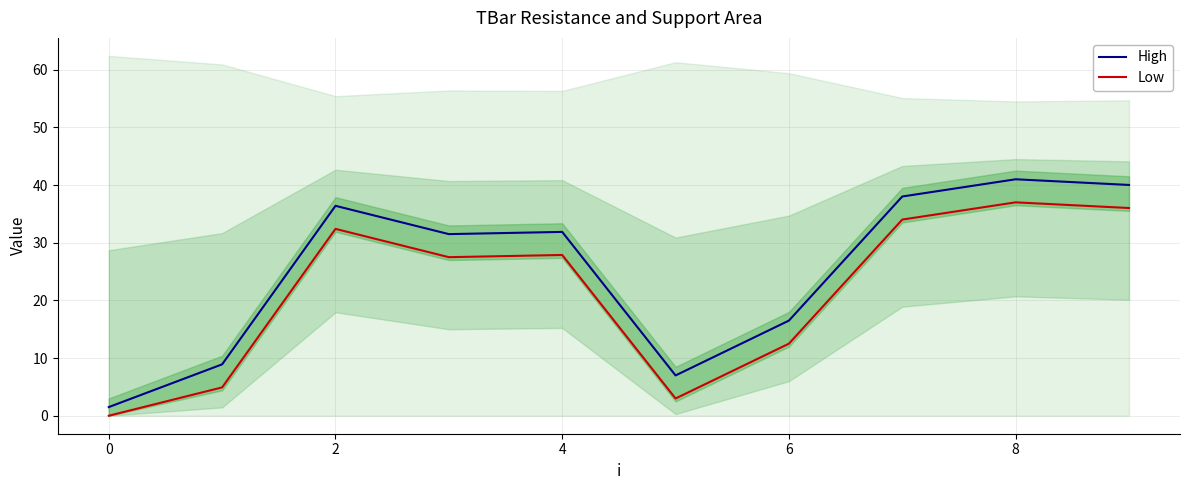

Is it true that Low equals 36.0 at 9?

True